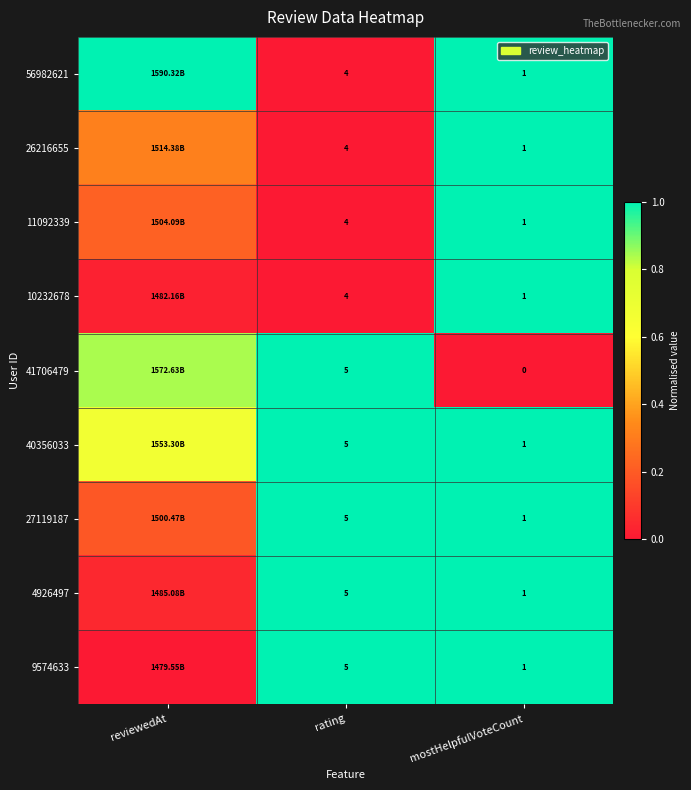

Is the value of 27119187 at mostHelpfulVoteCount greater than the value of 9574633 at rating?

No